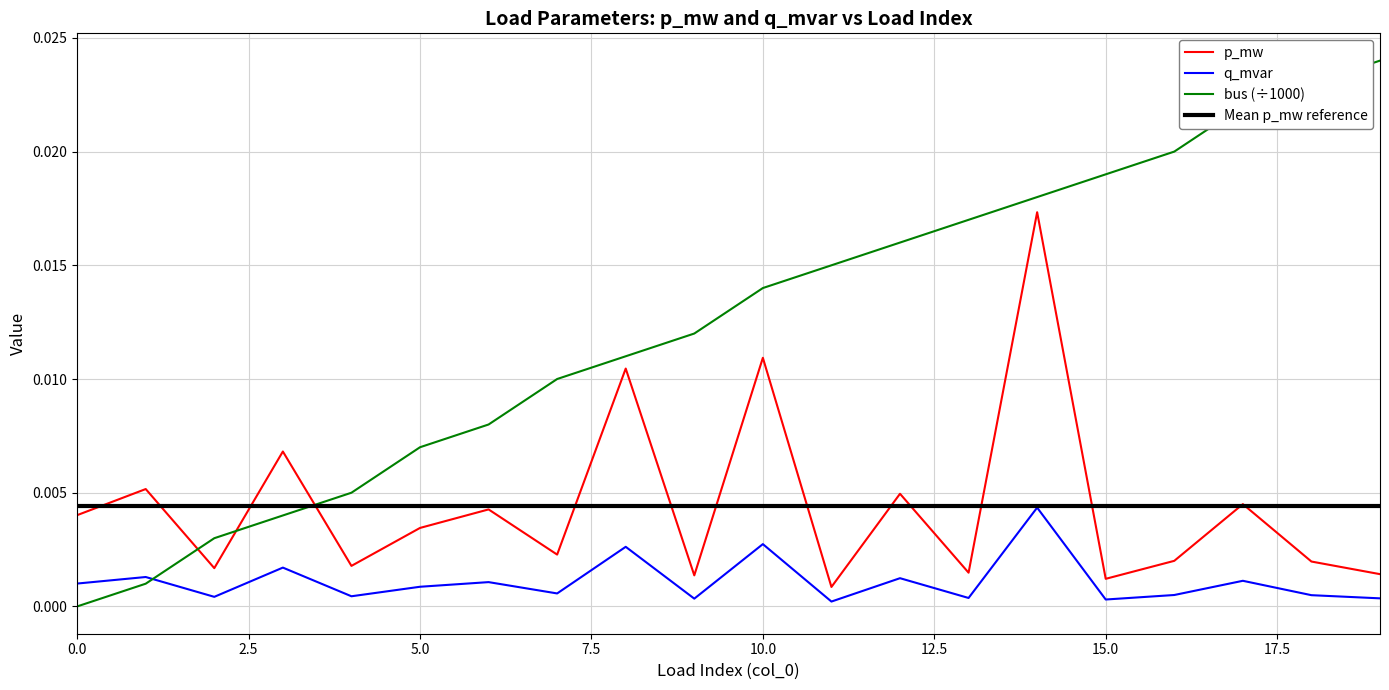

True or false: q_mvar and p_mw intersect in this chart.

False